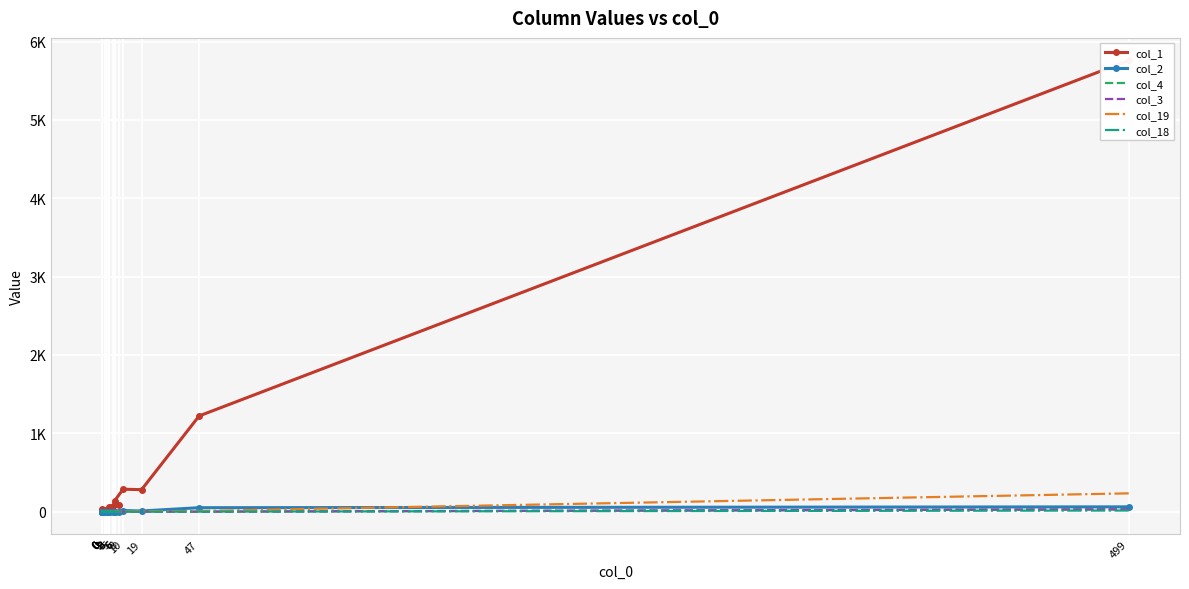

At which label is col_1 closest to 2882?

47